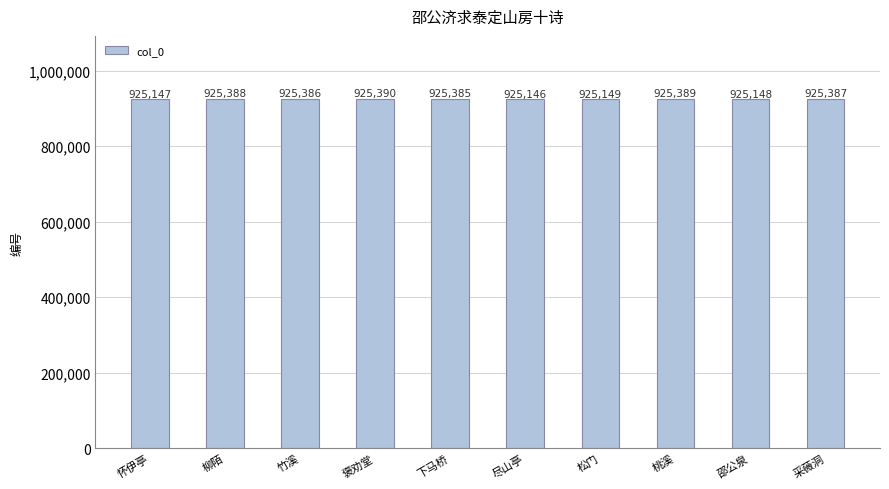

At which label is the value closest to 925268?

下马桥